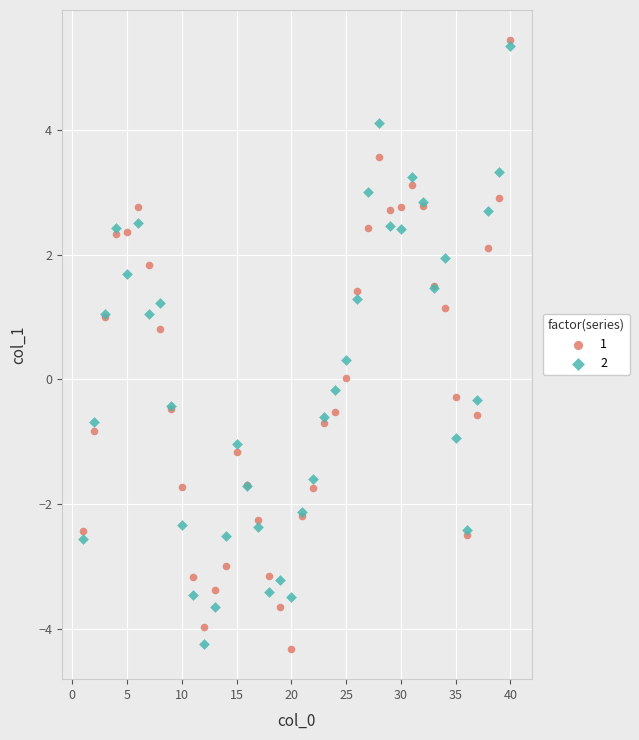

What are all the series names shown in the legend?

1, 2